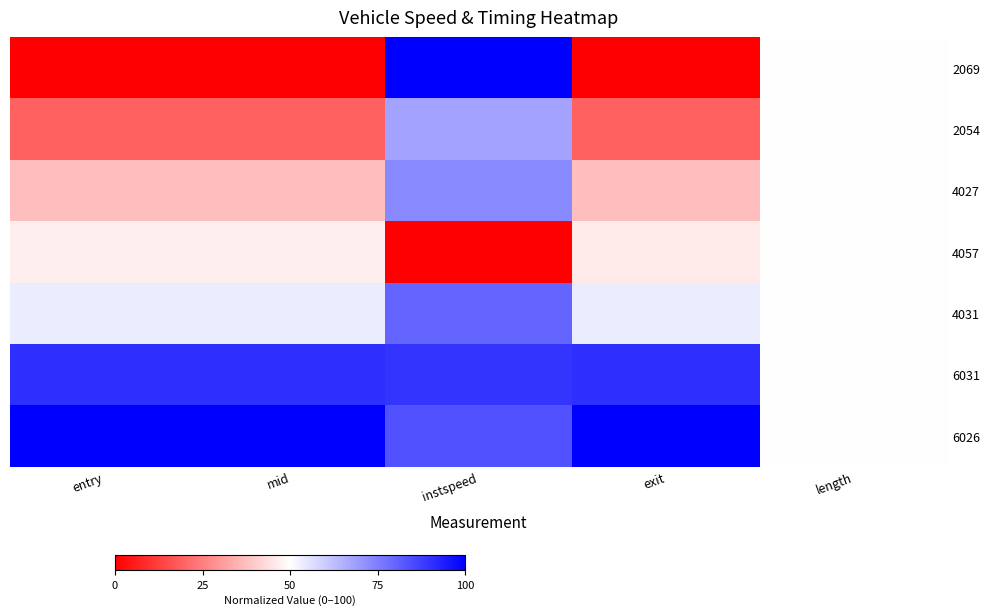

Count the number of data series in this chart.

7